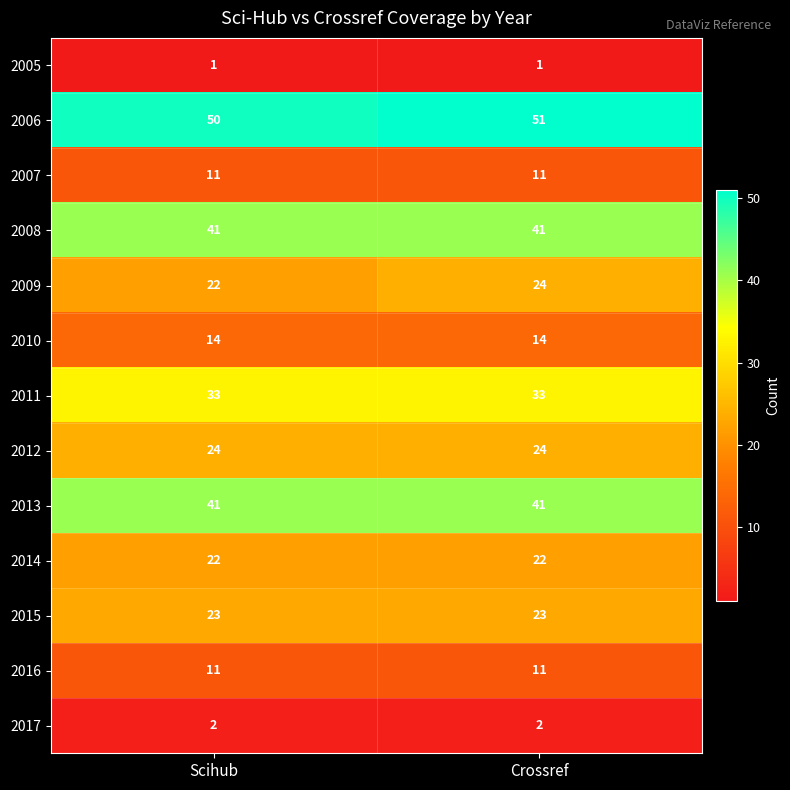

Which series has the largest range (max minus min)?

2009